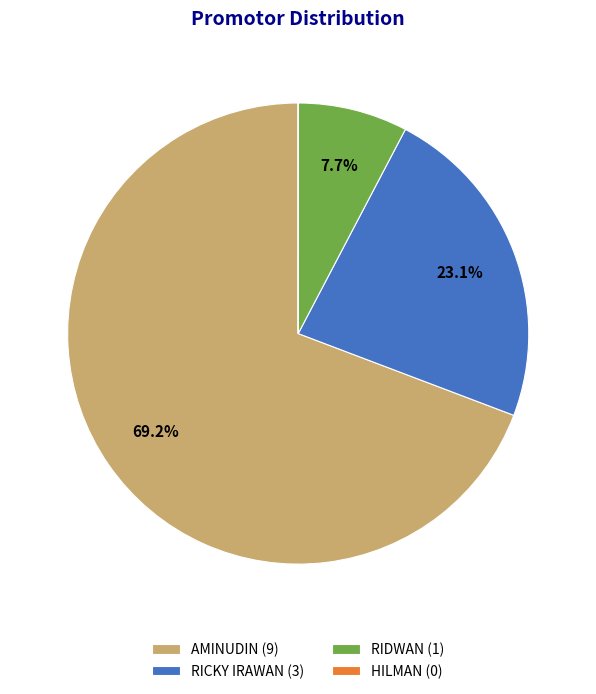

Which has a higher value, RIDWAN (1) or RICKY IRAWAN (3)?

RICKY IRAWAN (3)